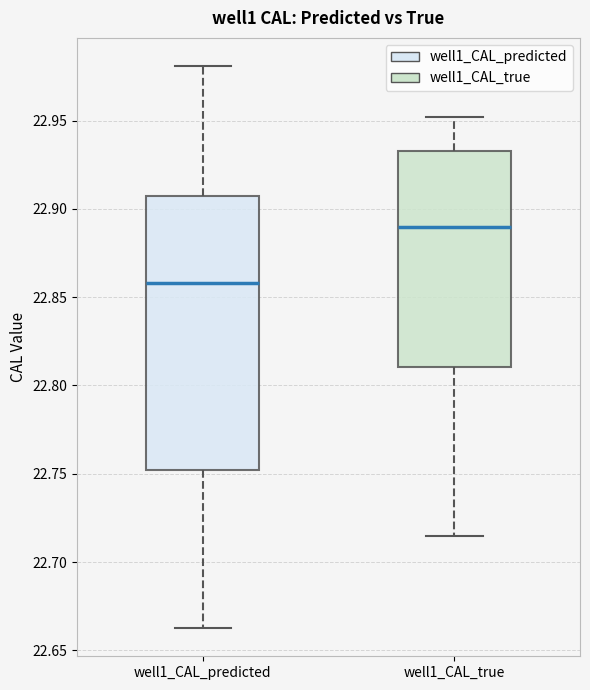

Reading left to right, transcribe this box plot: for each box, give where its median line is, the range the box spans, and where its two whiskers end, as read against the y-axis. The values are not printed on the chart, so give them approximately, as read against the axis.

well1_CAL_predicted: median 22.860, box 22.750 to 22.910, whiskers 22.665 to 22.980
well1_CAL_true: median 22.890, box 22.810 to 22.935, whiskers 22.715 to 22.950